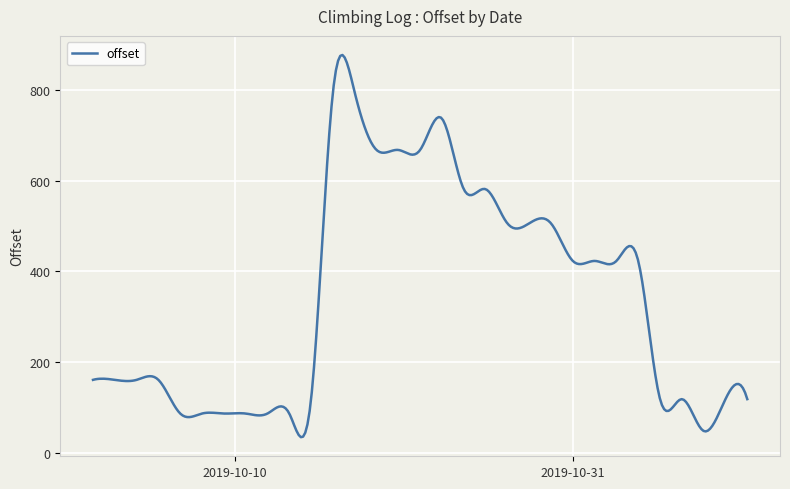

What is the maximum value shown in the chart?

876.3